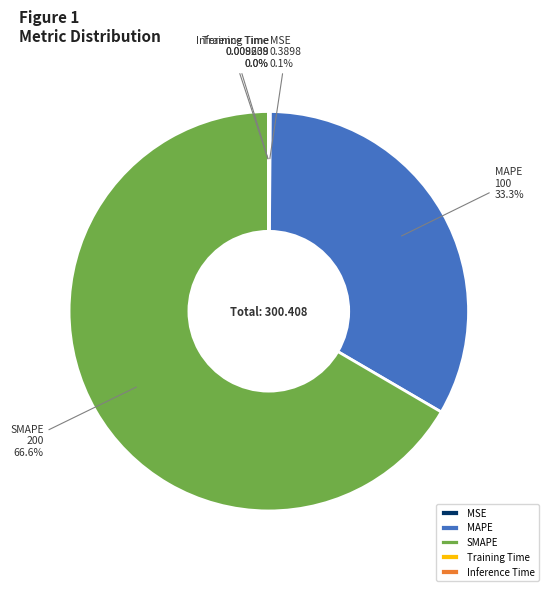

Is it true that SMAPE is 57% of the pie?

False